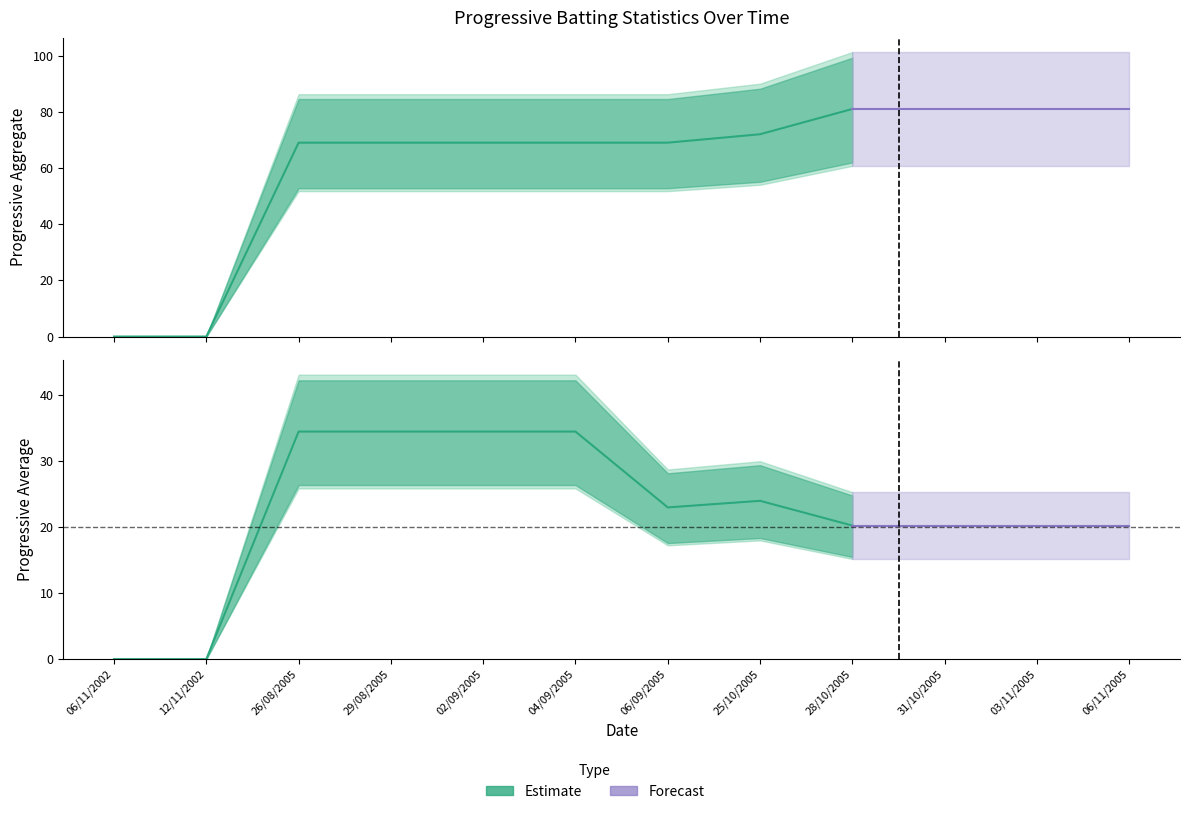

The value of Progressive Average at 28/10/2005 is 34.2. True or false?

False